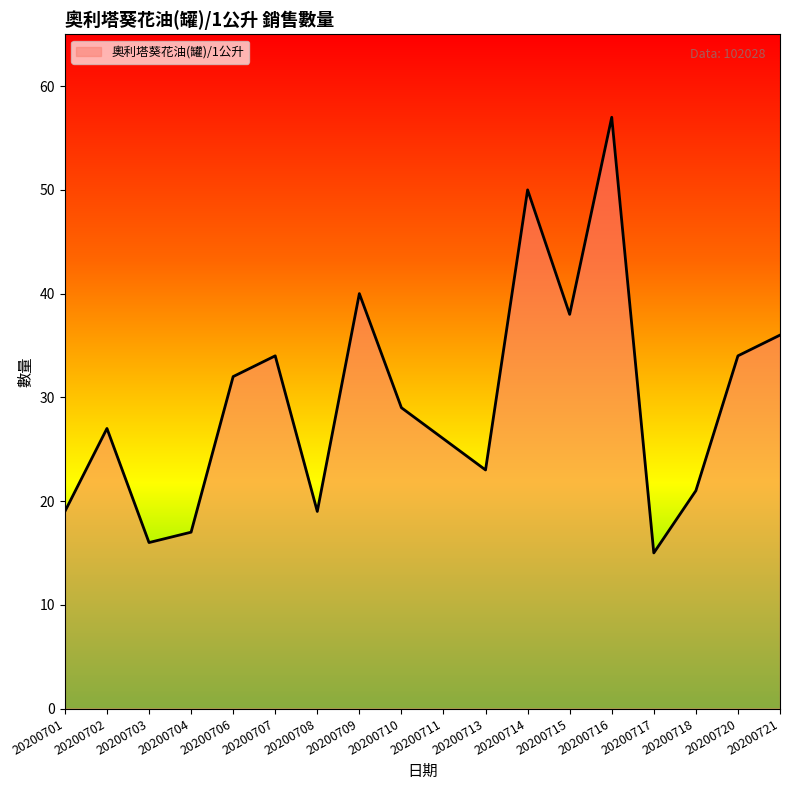

Reading left to right, extract all data points from this chart.

20200701=19	20200702=27	20200703=16	20200704=17	20200706=32	20200707=34	20200708=19	20200709=40	20200710=29	20200711=26	20200713=23	20200714=50	20200715=38	20200716=57	20200717=15	20200718=21	20200720=34	20200721=36